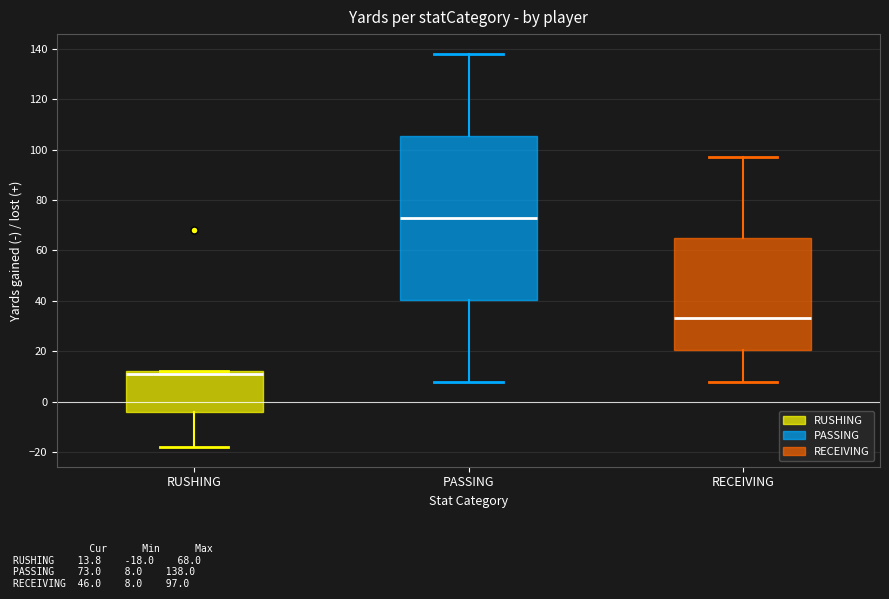

Where does the lower whisker of the box for PASSING end on the y-axis? The values are not printed on the chart, so give them approximately, as read against the axis.

8